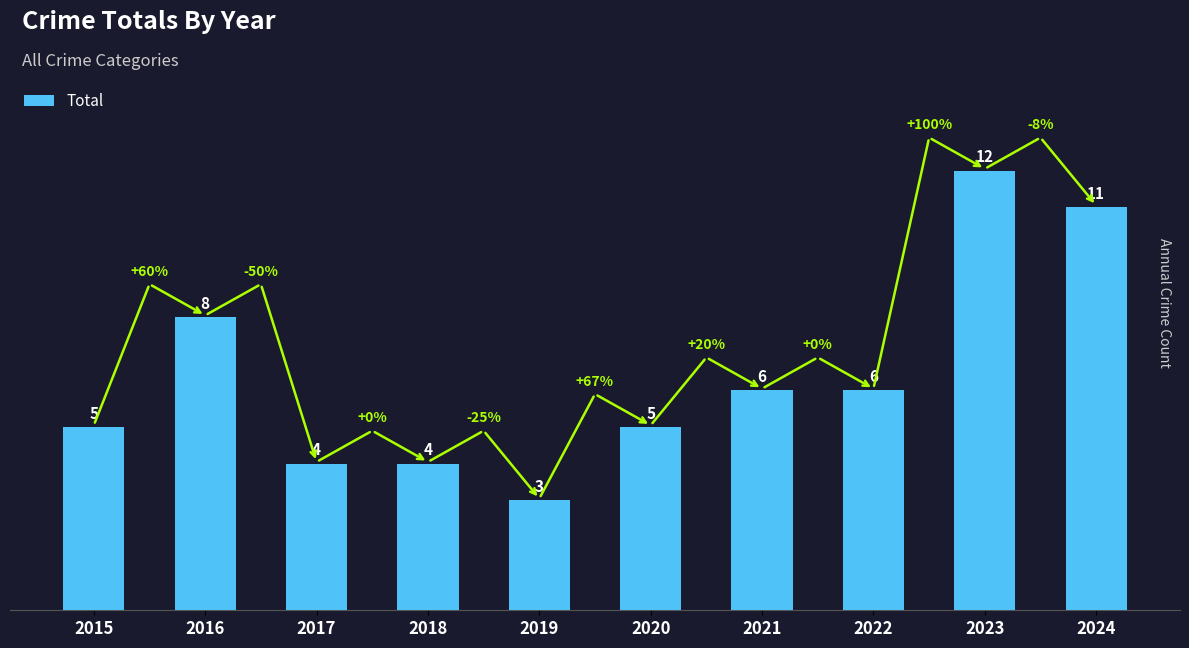

Reading left to right, transcribe all the data shown in this chart.

2015=5	2016=8	2017=4	2018=4	2019=3	2020=5	2021=6	2022=6	2023=12	2024=11